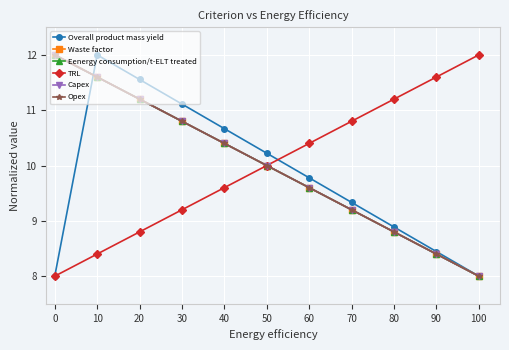

Does the chart have visible grid lines?

Yes